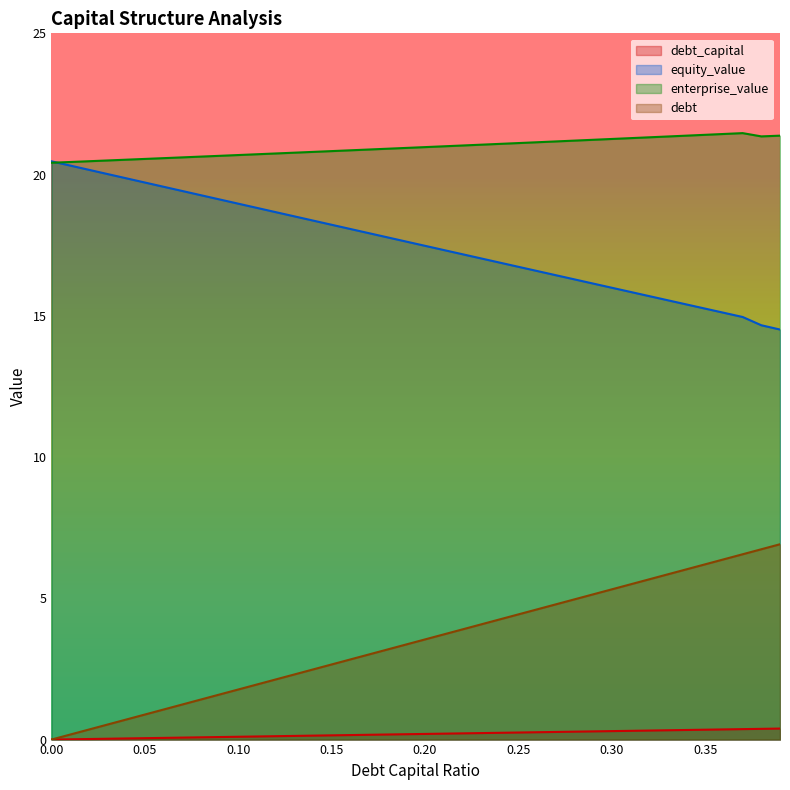

Rank the categories by enterprise_value value from lowest to highest.

0.0, 0.01, 0.02, 0.03, 0.04, 0.05, 0.06, 0.07, 0.08, 0.09, 0.1, 0.11, 0.12, 0.13, 0.14, 0.15, 0.16, 0.17, 0.18, 0.19, 0.2, 0.21, 0.22, 0.23, 0.24, 0.25, 0.26, 0.27, 0.28, 0.29, 0.3, 0.31, 0.32, 0.33, 0.38, 0.39, 0.34, 0.35, 0.36, 0.37